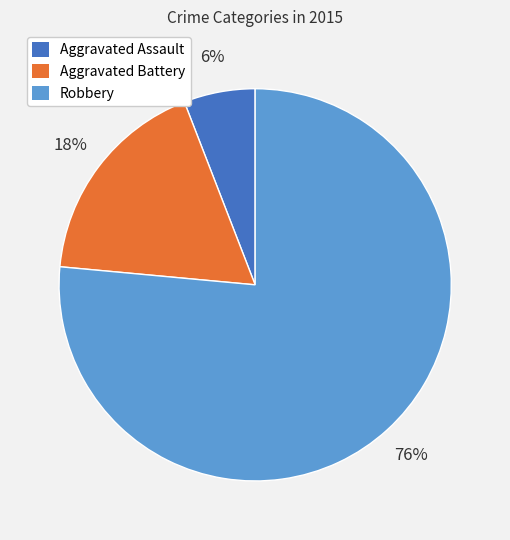

Is it true that Aggravated Assault is 6% of the pie?

True